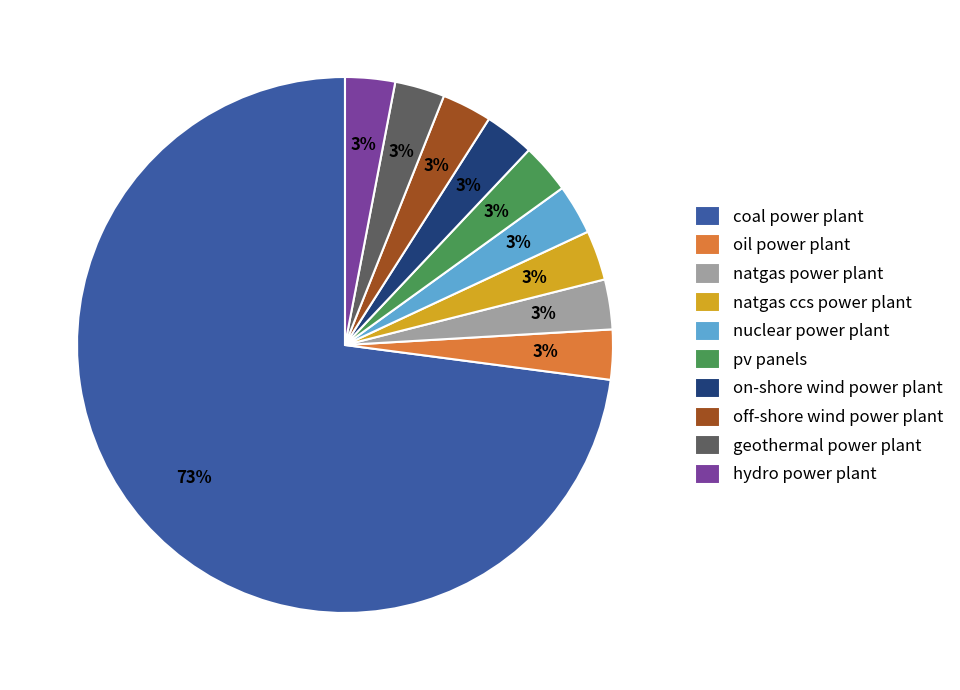

To the nearest percent, what is the combined percentage of geothermal power plant and natgas power plant?

6%